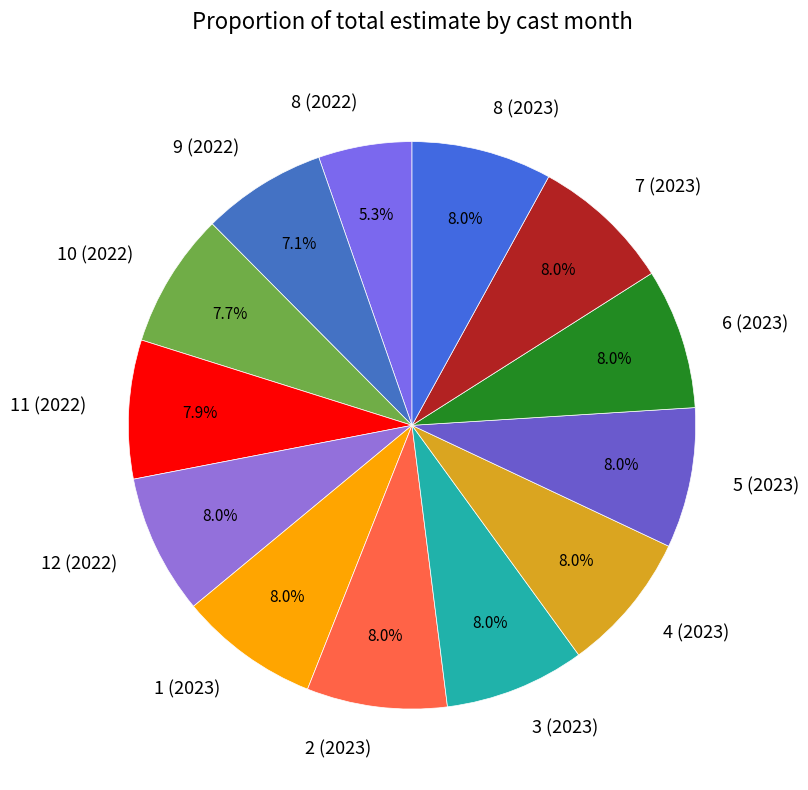

What percentage is the 10 (2022) slice, to the nearest percent?

8%